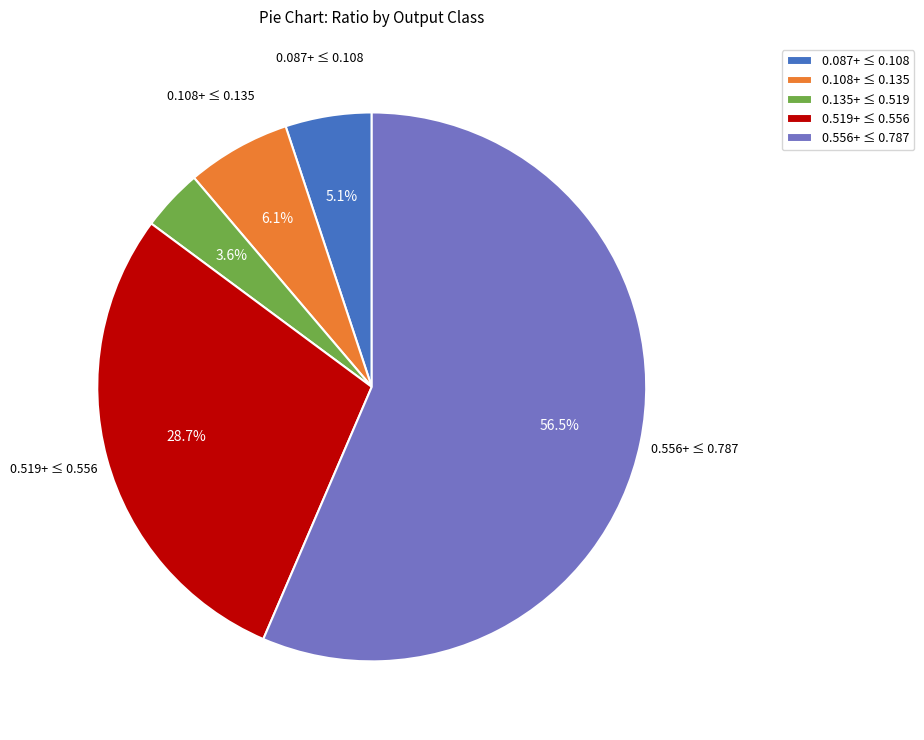

Which slice represents more than half of the pie?

0.556+ ≤ 0.787